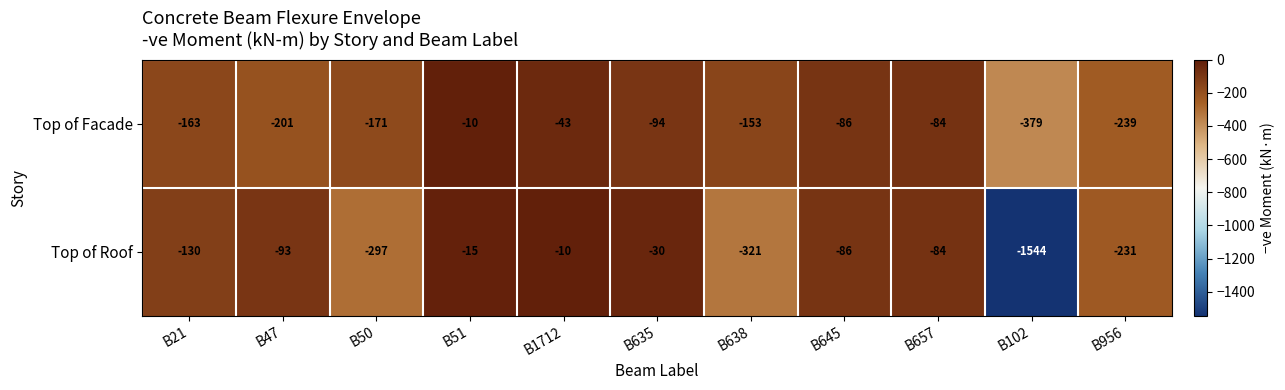

What is the minimum value shown in the chart?

-1544